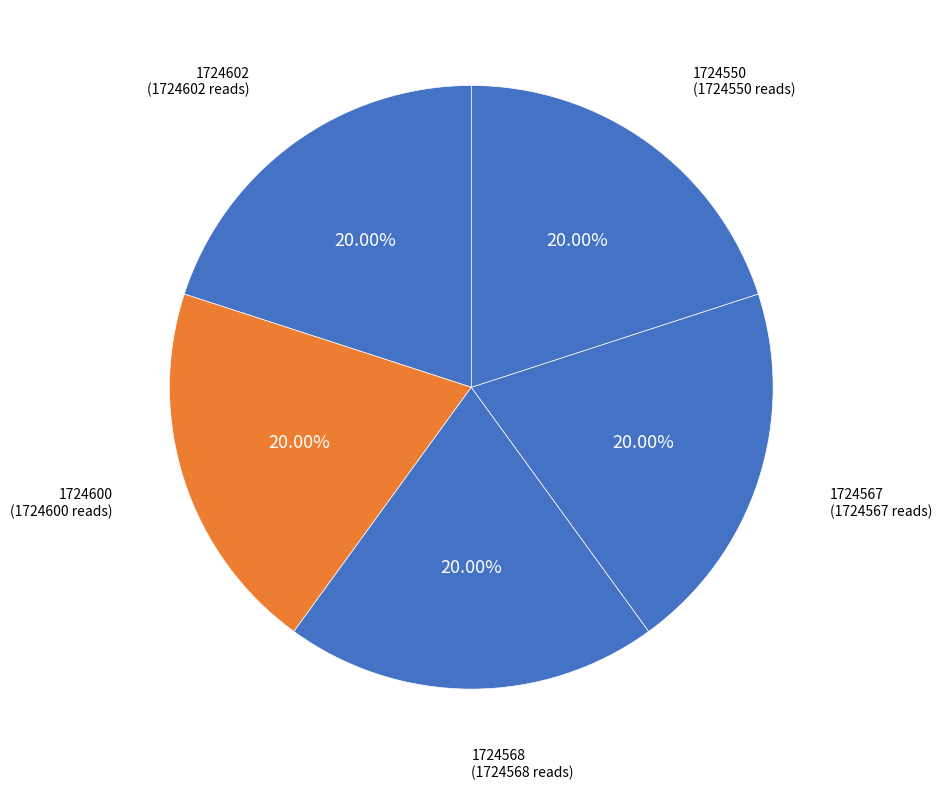

Count the number of slices in the pie.

5